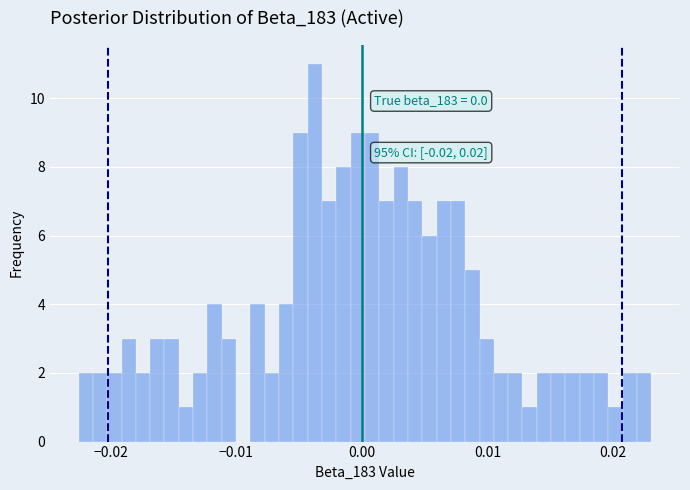

Read against the x-axis, roughly where is the centre of the tallest bar?

-0.004